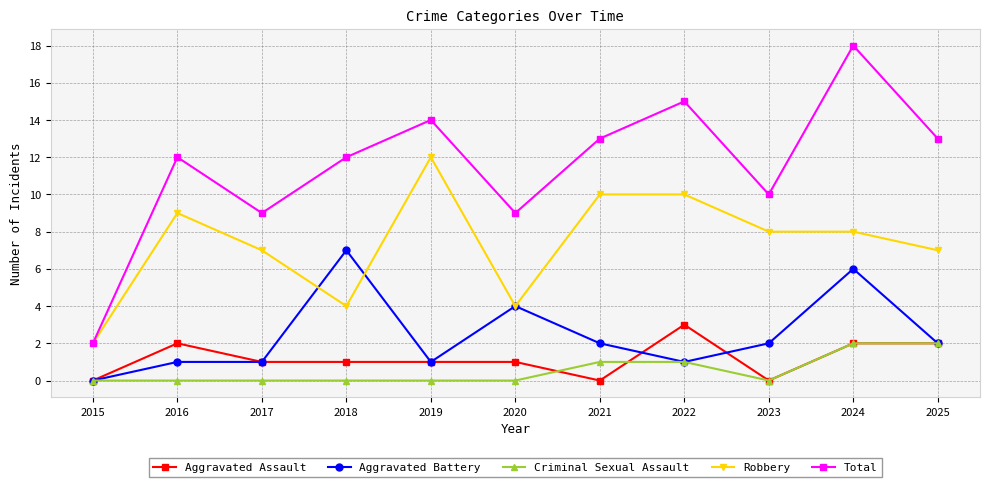

True or false: Total and Criminal Sexual Assault intersect in this chart.

False